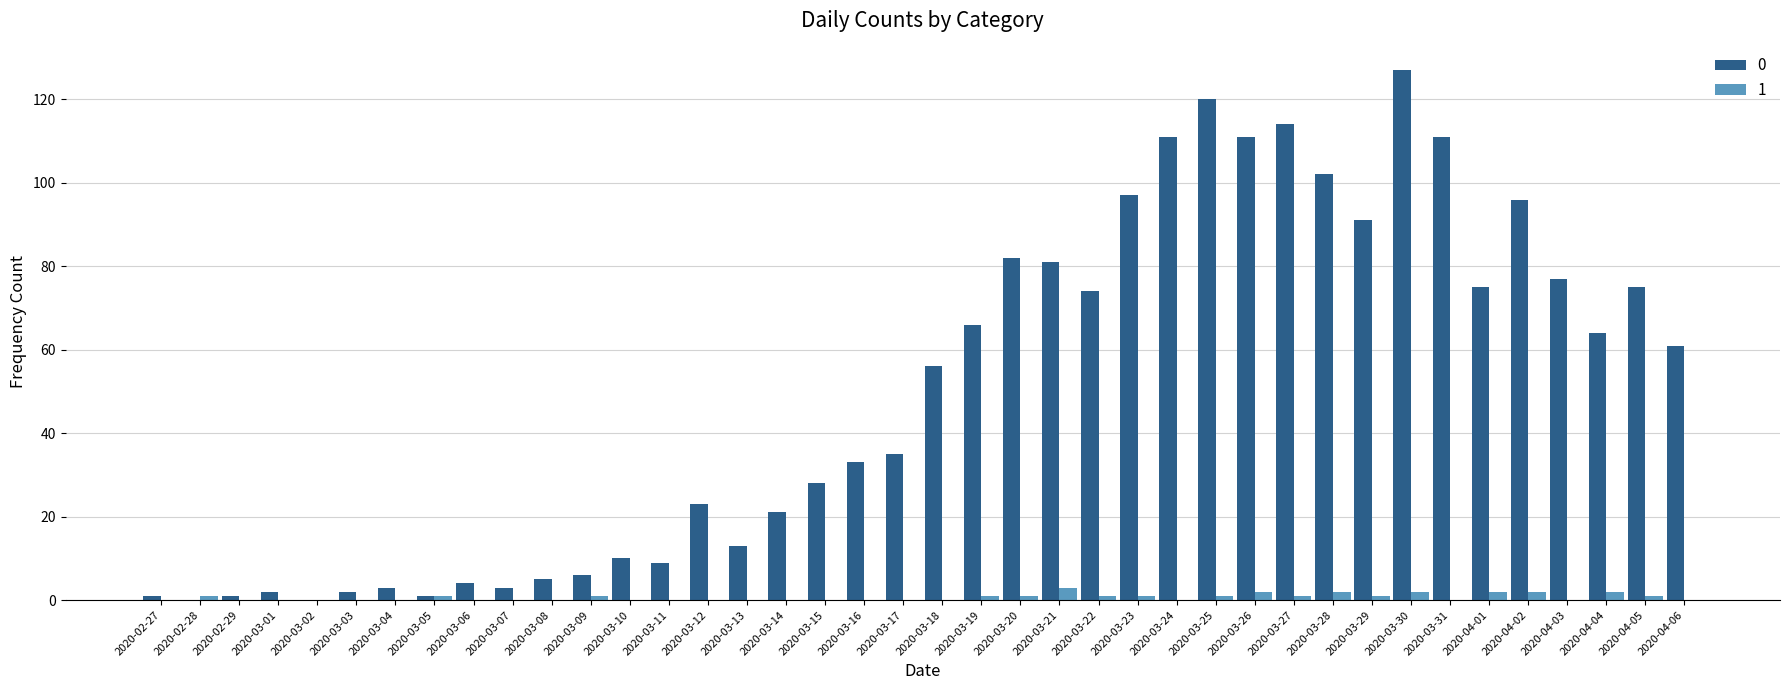

At which label does 0 reach its peak?

2020-03-30